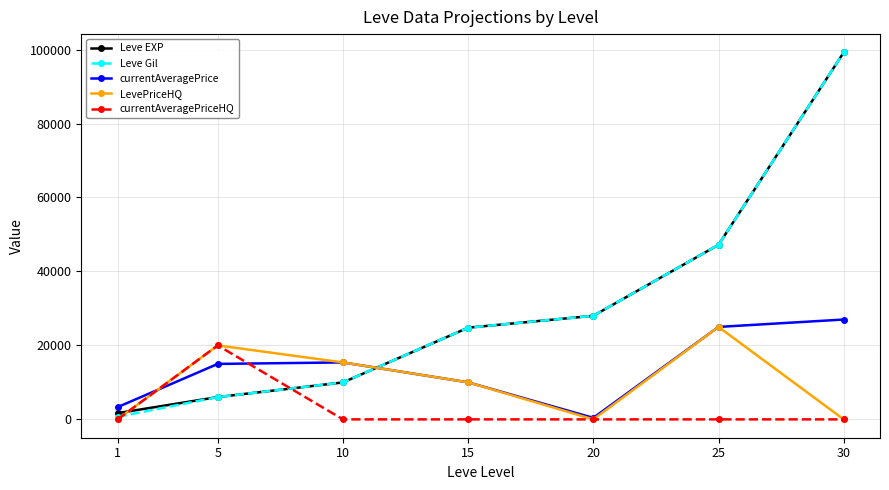

Read the Leve Gil value at 20, to the nearest 100.

28000